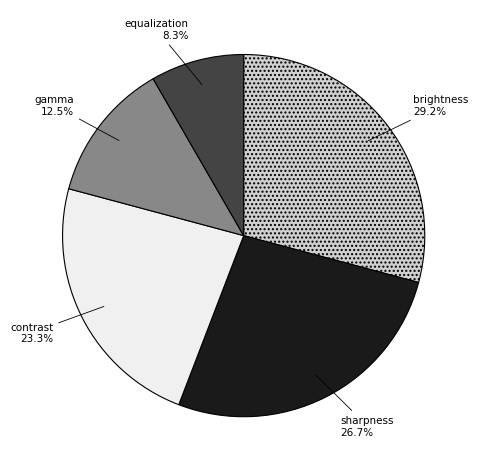

Count the number of slices in the pie.

5